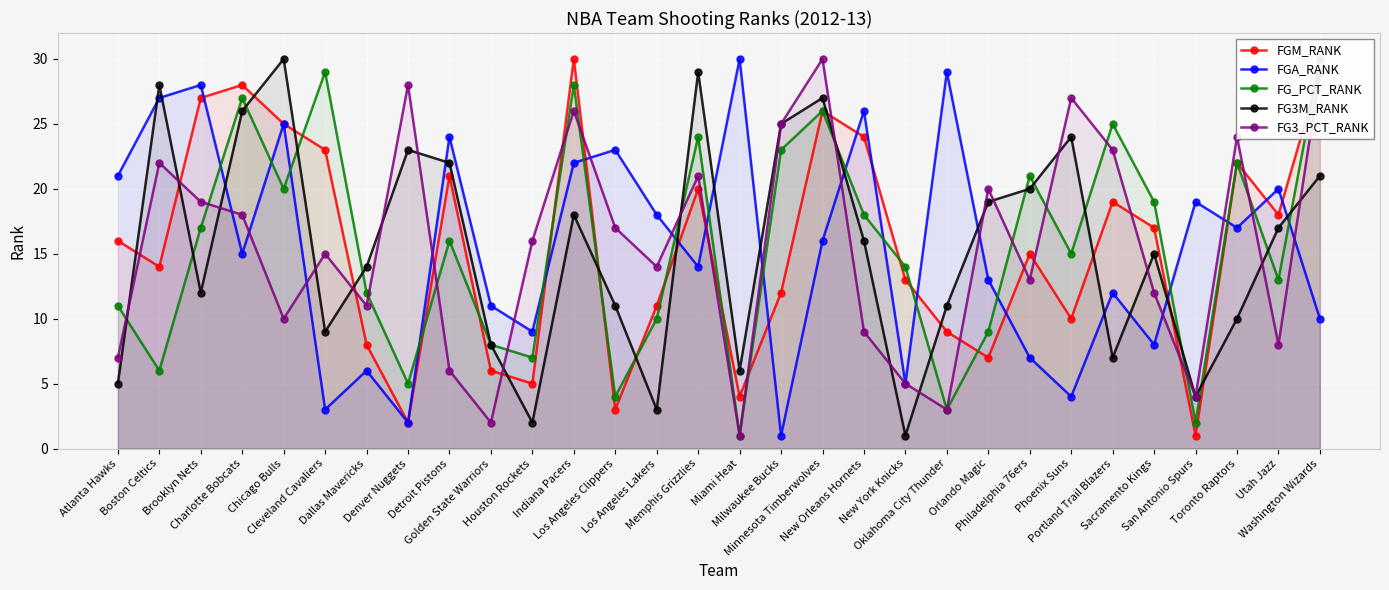

What is the total value across all series at Cleveland Cavaliers?

79